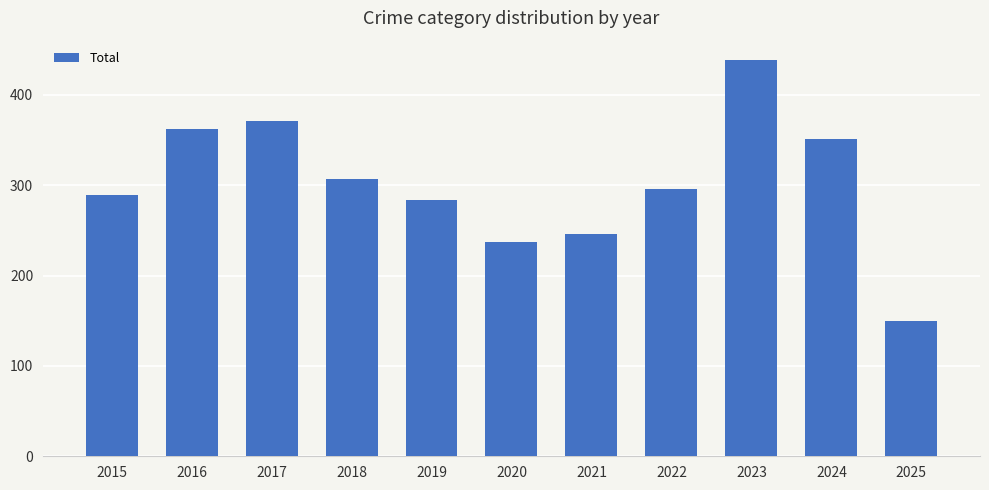

Which category has the lowest value across all series?

2025